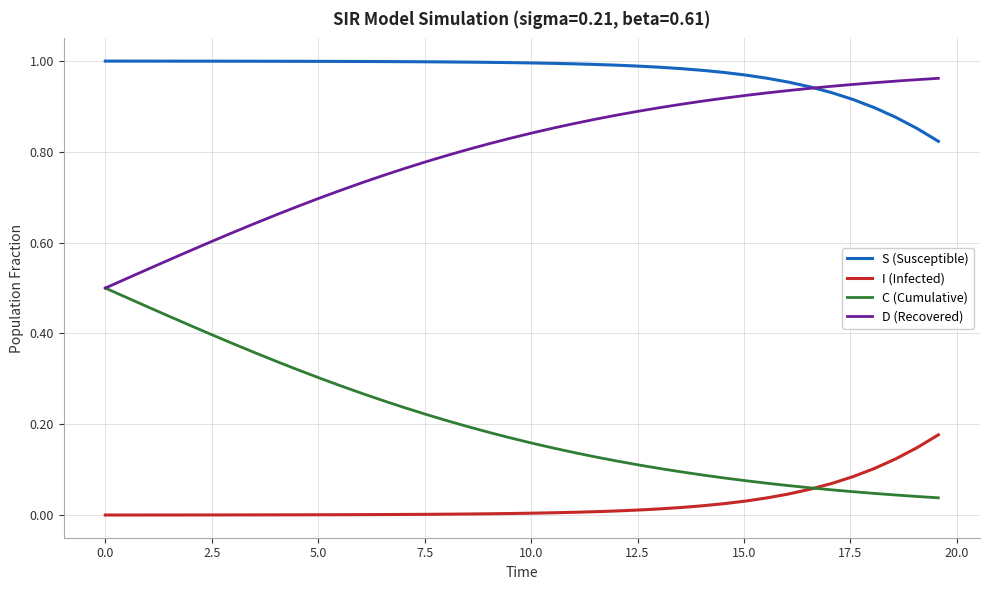

List the series in order of their overall mean, lowest first.

I (Infected), C (Cumulative), D (Recovered), S (Susceptible)